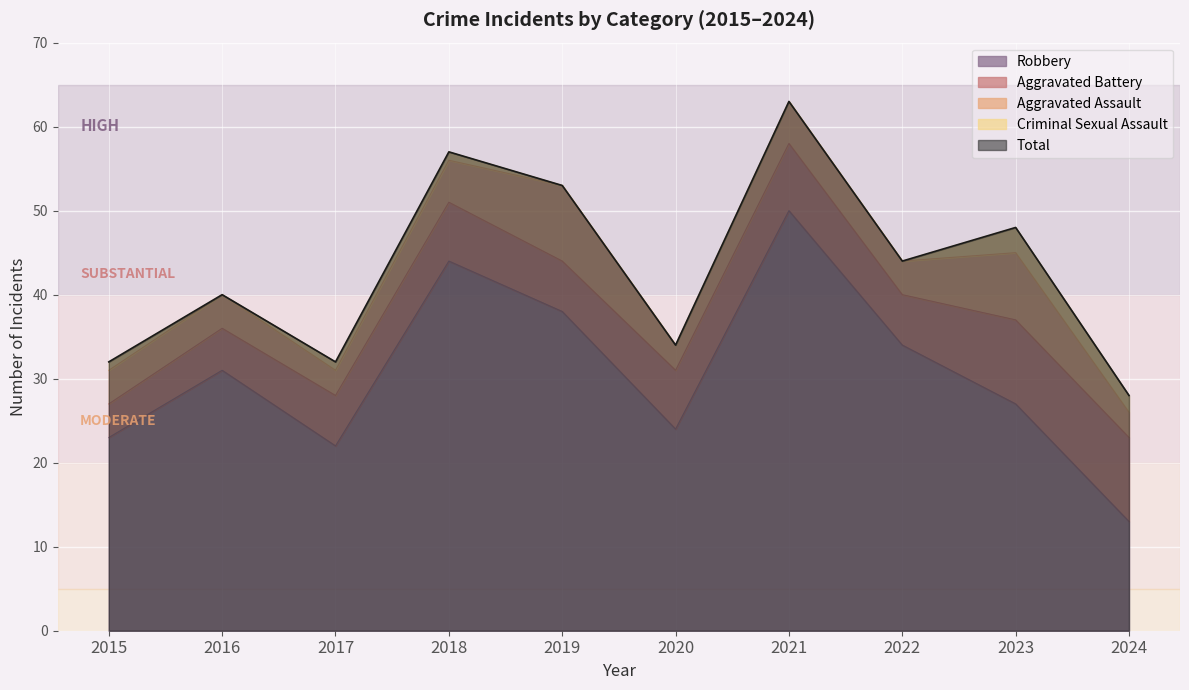

Reading left to right, transcribe all the data shown in this chart.

Aggravated Assault: 2015=4	2016=4	2017=3	2018=5	2019=9	2020=3	2021=5	2022=4	2023=8	2024=3
Aggravated Battery: 2015=4	2016=5	2017=6	2018=7	2019=6	2020=7	2021=8	2022=6	2023=10	2024=10
Criminal Sexual Assault: 2015=1	2016=0	2017=1	2018=1	2019=0	2020=0	2021=0	2022=0	2023=3	2024=2
Robbery: 2015=23	2016=31	2017=22	2018=44	2019=38	2020=24	2021=50	2022=34	2023=27	2024=13